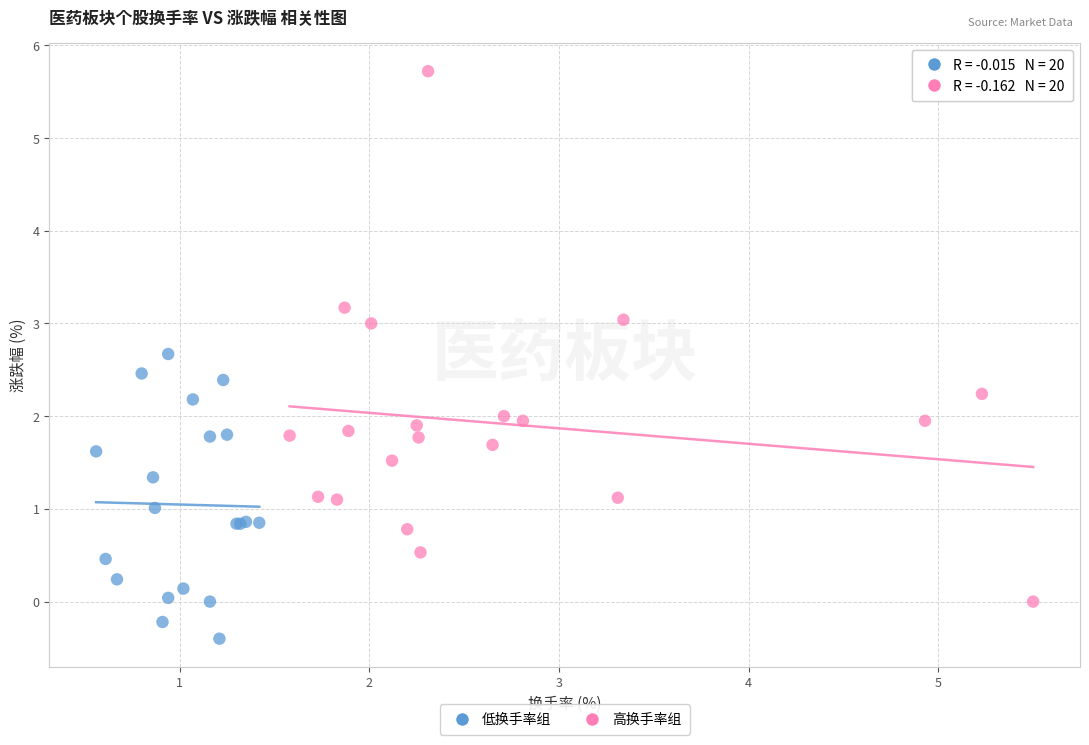

Which series has the largest Y range (max minus min)?

高换手率组